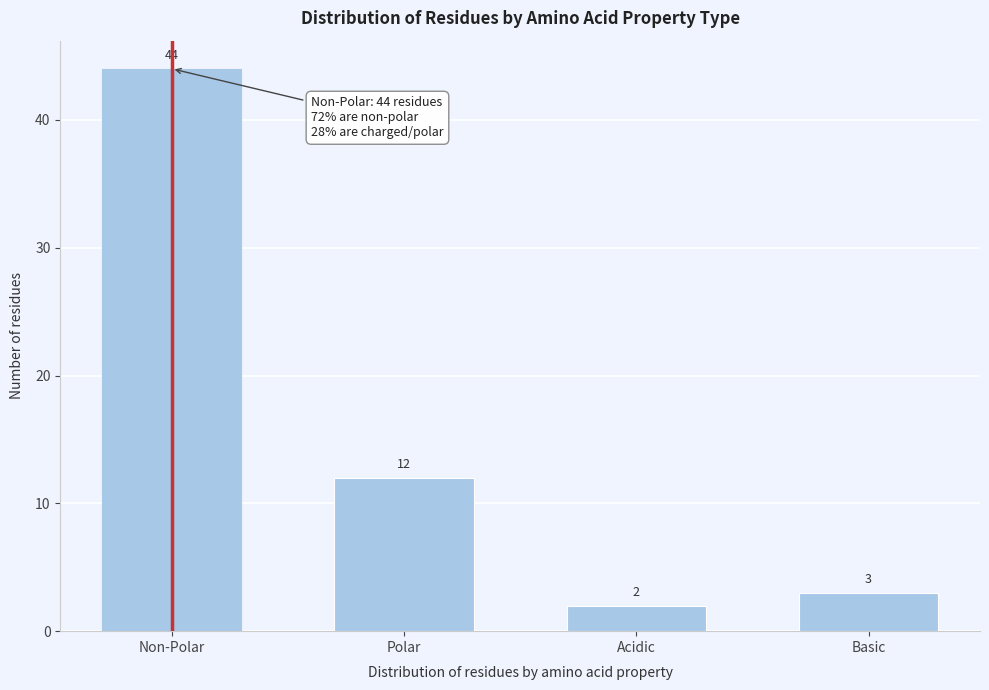

Reading left to right, what are all the values shown in this chart?

Non-Polar=44	Polar=12	Acidic=2	Basic=3